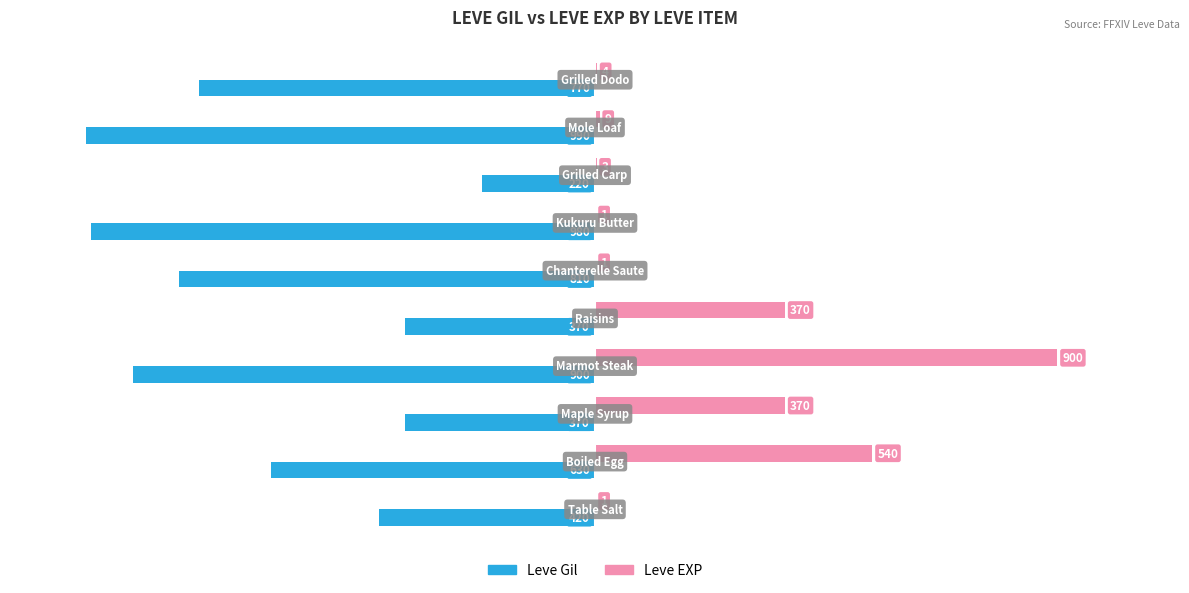

What are all the series names shown in the legend?

Leve Gil, Leve EXP